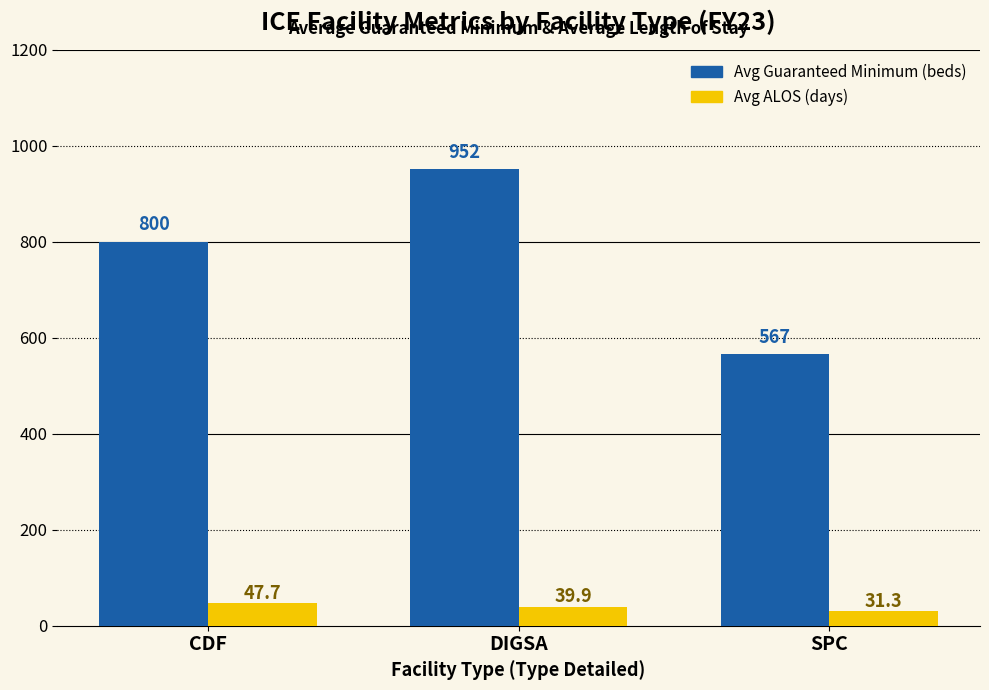

What is the total value across all series at SPC?

598.0